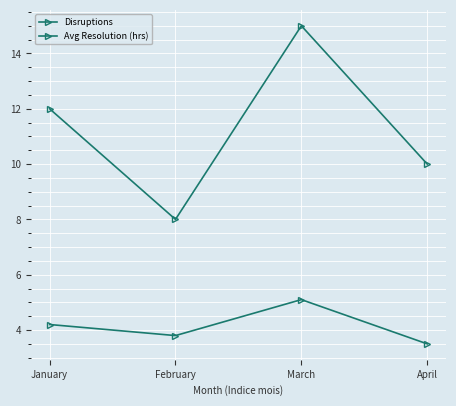

At which category does Disruptions reach its first local valley?

February